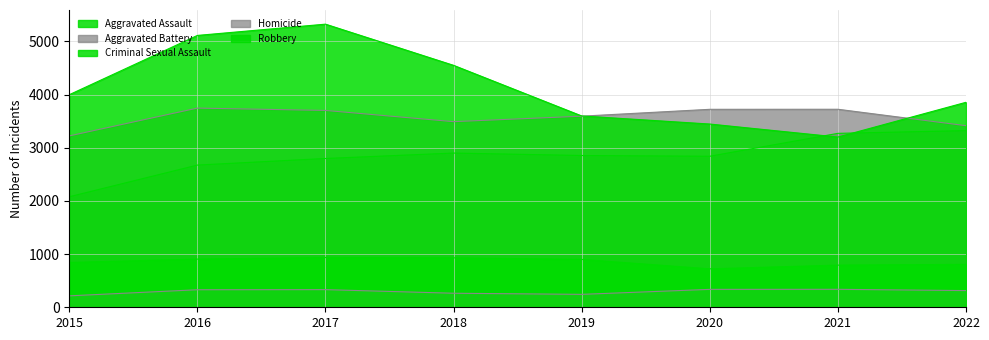

How many lines are shown in the chart?

5